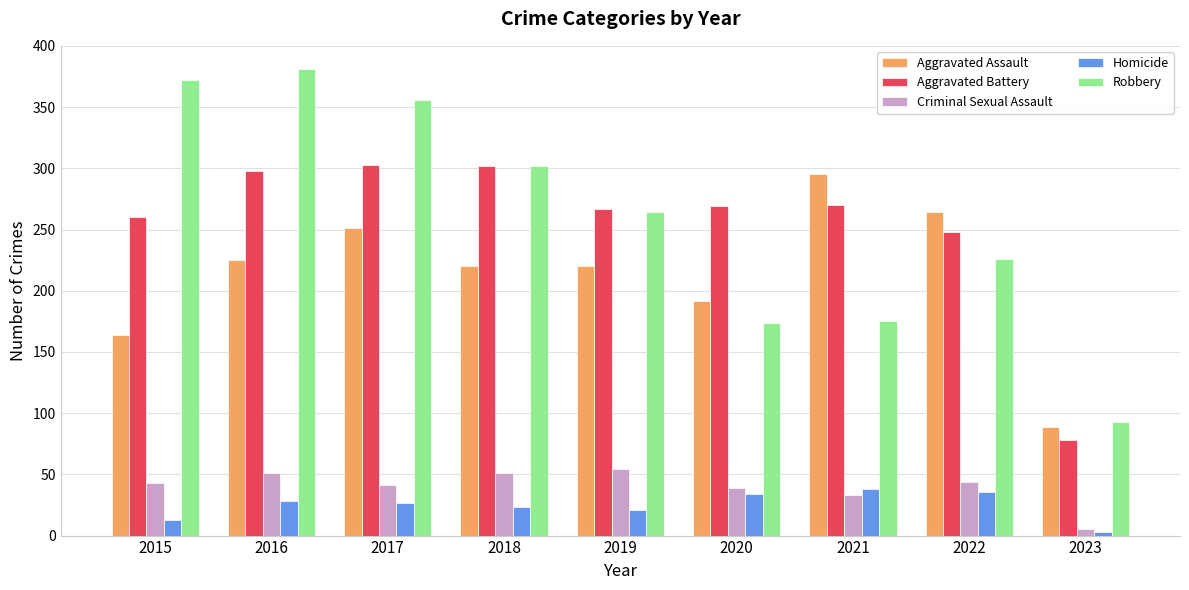

Does the chart contain stacked bars?

No